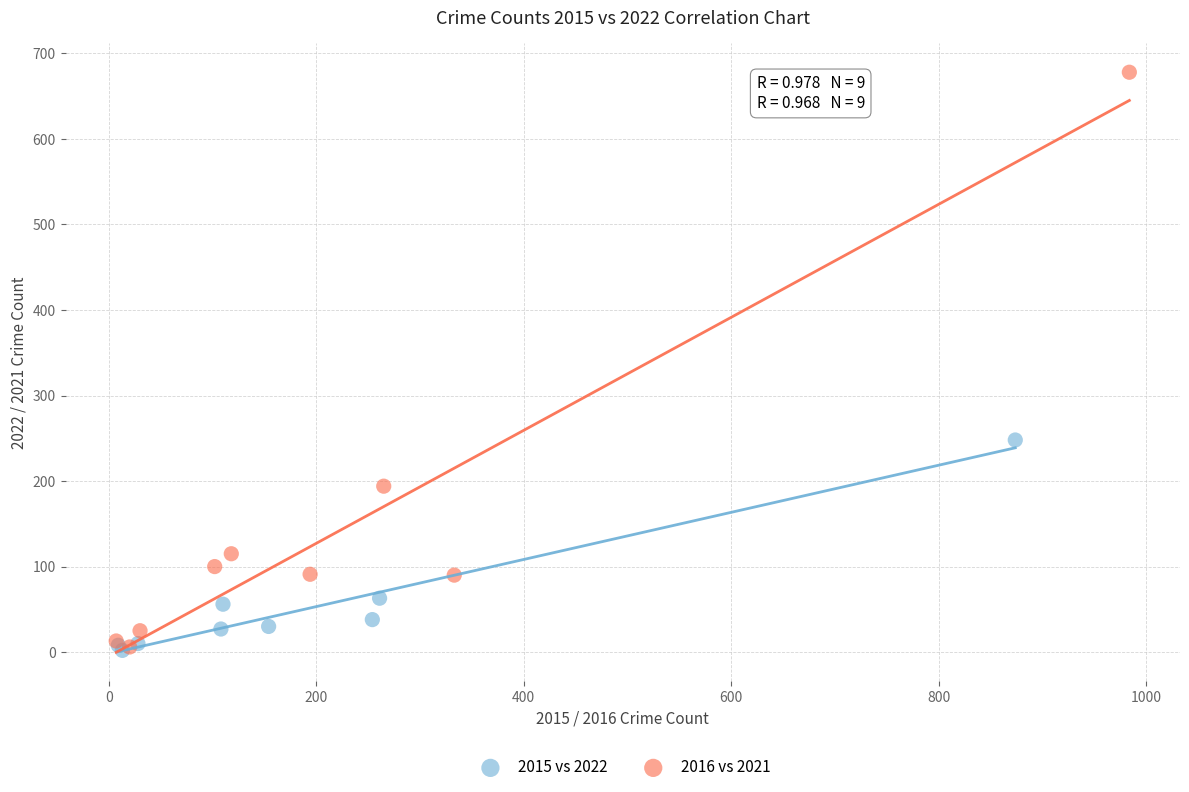

Which series reaches the maximum Y coordinate?

2016 vs 2021